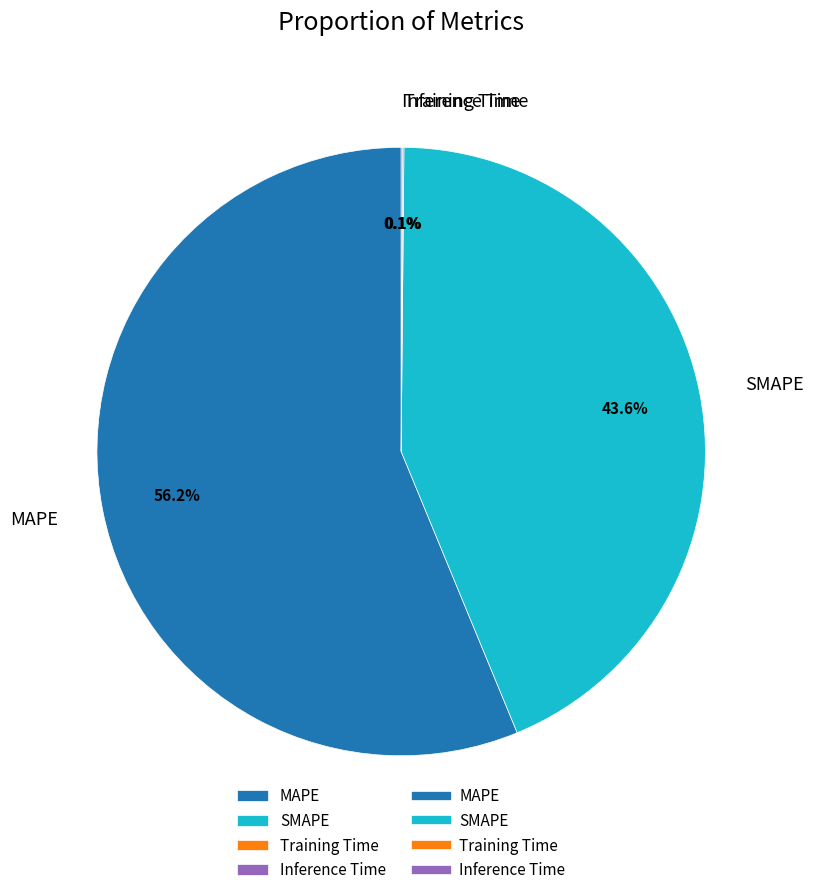

Which category has the biggest portion of the pie?

MAPE